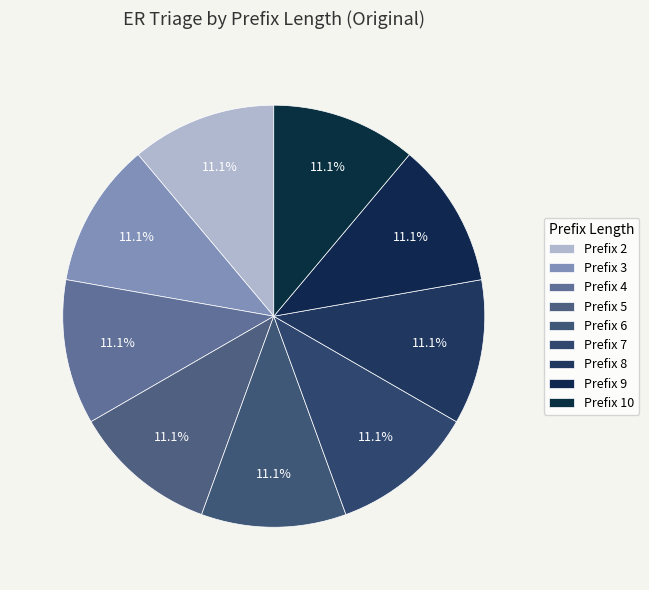

How many segments does this pie chart have?

9